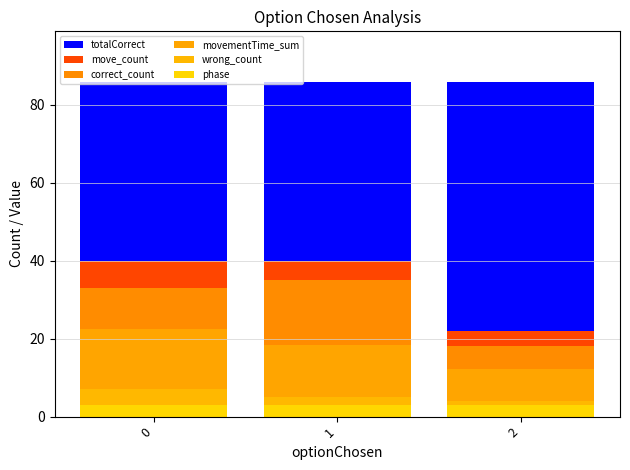

Reading left to right, what are all the values shown in this chart?

totalCorrect: 0=86.0	1=86.0	2=86.0
move_count: 0=40.0	1=40.0	2=22.0
correct_count: 0=33.0	1=35.0	2=18.0
movementTime_sum: 0=22.4	1=18.3	2=12.1
wrong_count: 0=7.0	1=5.0	2=4.0
phase: 0=3.0	1=3.0	2=3.0